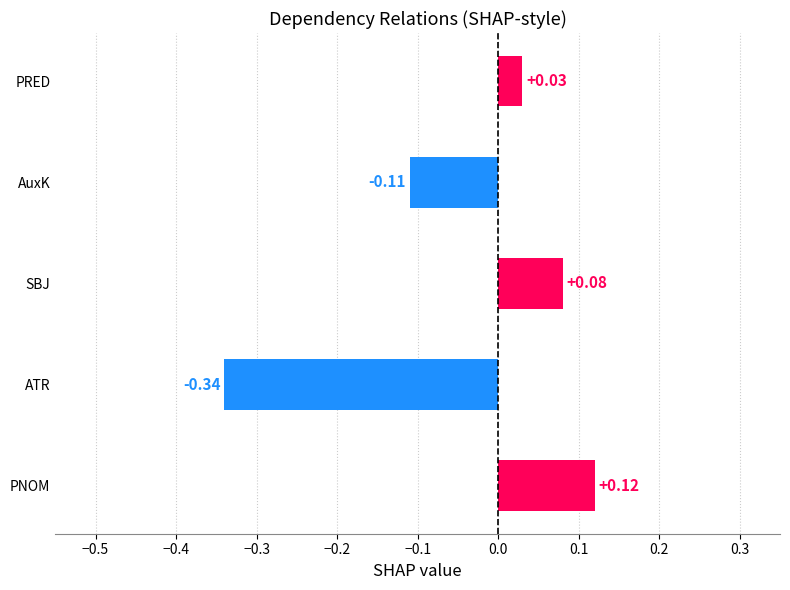

At which category does the chart reach its minimum across all series?

ATR